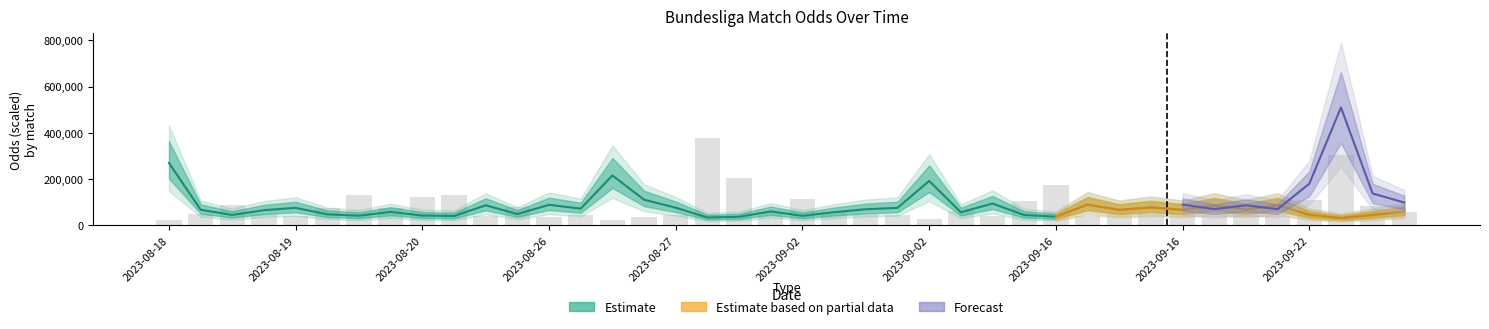

True or false: Odd_H_FT has a value of 87000.0 at 33.

True